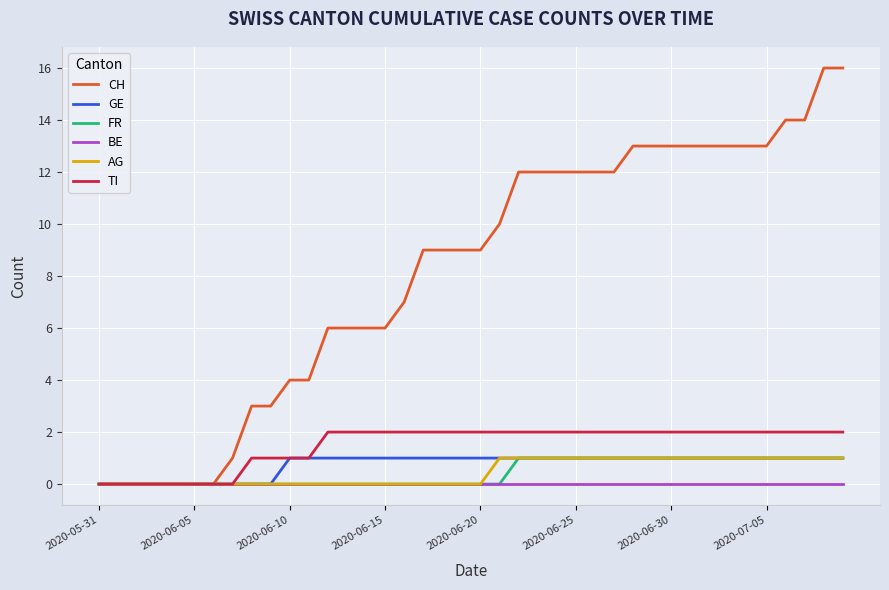

Reading left to right, what are all the values shown in this chart?

CH: 0	0	0	0	0	0	0	1	3	3	4	4	6	6	6	6	7	9	9	9	9	10	12	12	12	12	12	12	13	13	13	13	13	13	13	13	14	14	16	16
GE: 0	0	0	0	0	0	0	0	0	0	1	1	1	1	1	1	1	1	1	1	1	1	1	1	1	1	1	1	1	1	1	1	1	1	1	1	1	1	1	1
FR: 0	0	0	0	0	0	0	0	0	0	0	0	0	0	0	0	0	0	0	0	0	0	1	1	1	1	1	1	1	1	1	1	1	1	1	1	1	1	1	1
BE: 0	0	0	0	0	0	0	0	0	0	0	0	0	0	0	0	0	0	0	0	0	0	0	0	0	0	0	0	0	0	0	0	0	0	0	0	0	0	0	0
AG: 0	0	0	0	0	0	0	0	0	0	0	0	0	0	0	0	0	0	0	0	0	1	1	1	1	1	1	1	1	1	1	1	1	1	1	1	1	1	1	1
TI: 0	0	0	0	0	0	0	0	1	1	1	1	2	2	2	2	2	2	2	2	2	2	2	2	2	2	2	2	2	2	2	2	2	2	2	2	2	2	2	2